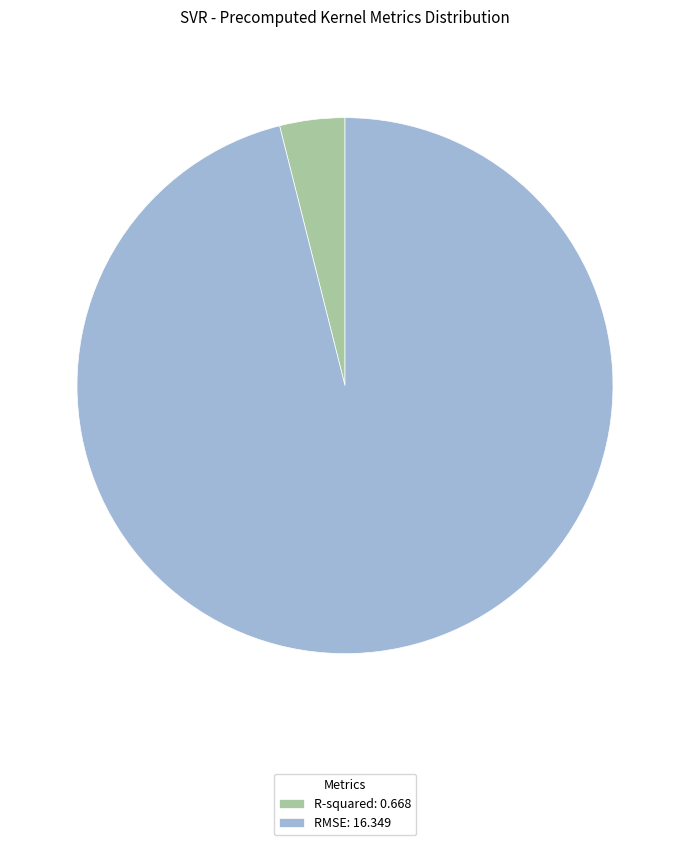

How many segments does this pie chart have?

2